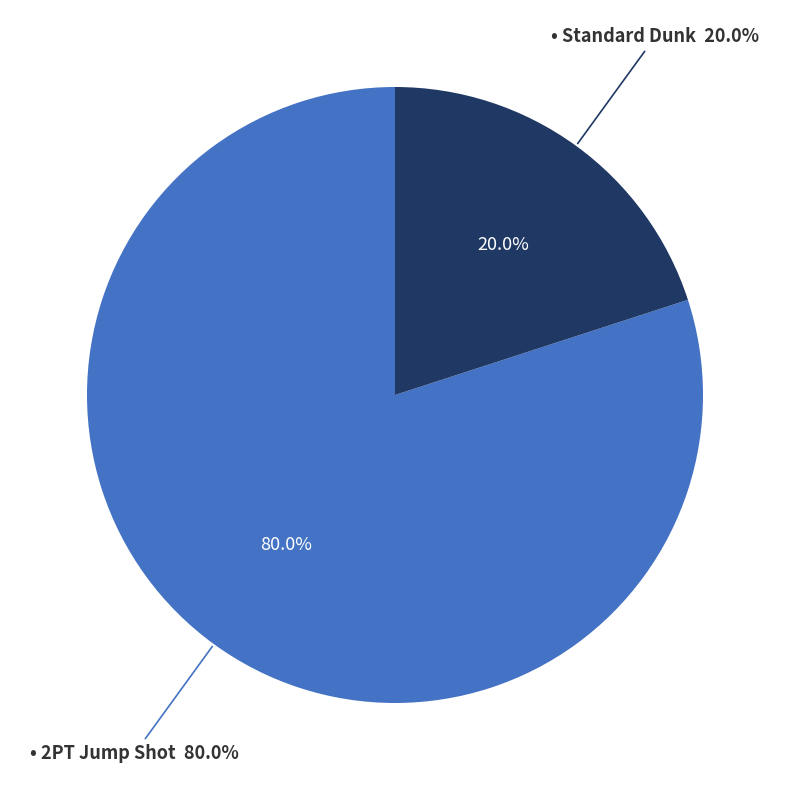

Combined, what portion of the pie is Standard Dunk and 2PT Jump Shot?

100.0%